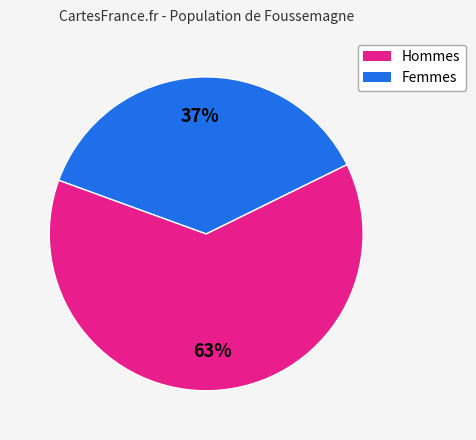

To the nearest percent, what is the difference between the largest and smallest slice percentages?

26%